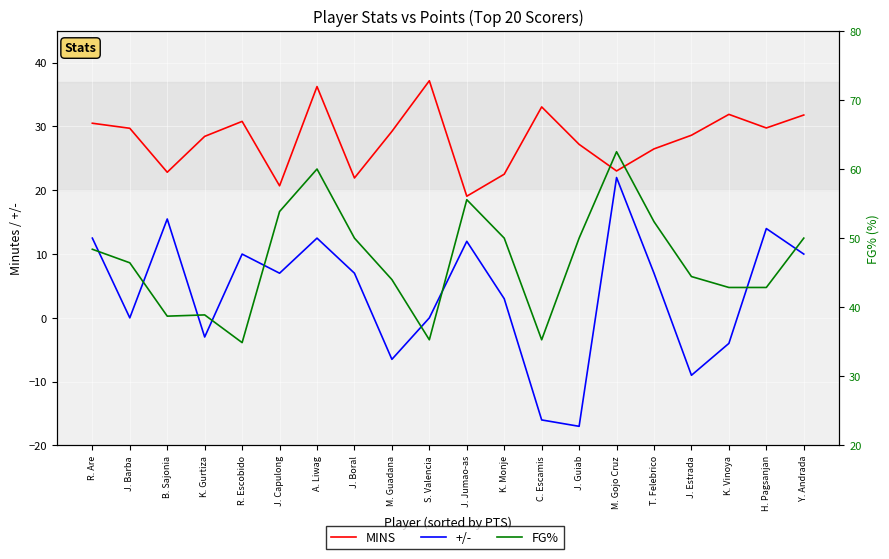

Is it true that MINS equals 29.7 at J. Barba?

True